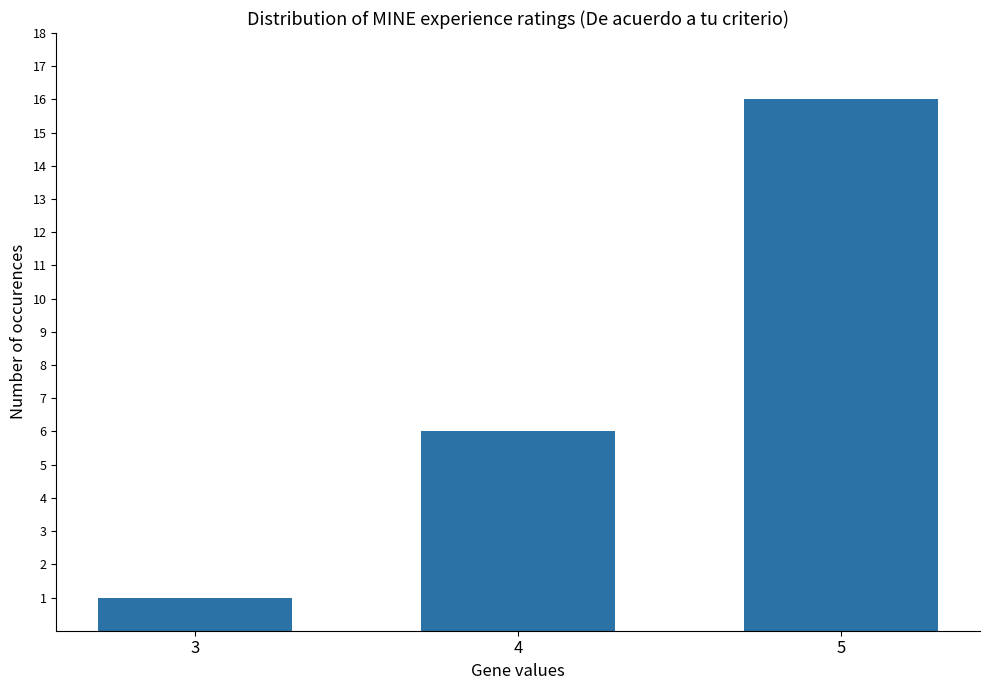

Which category has the lowest value across all series?

3